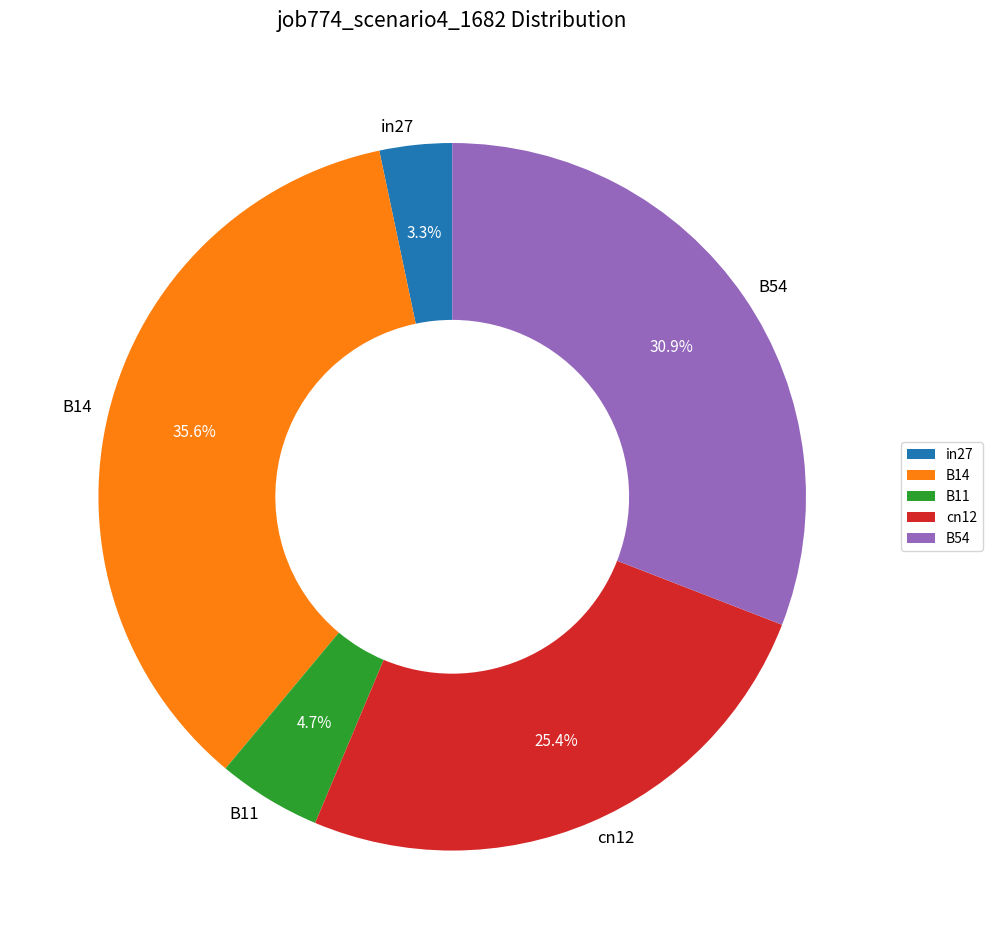

Is the sum of B14 and in27 greater than half?

No